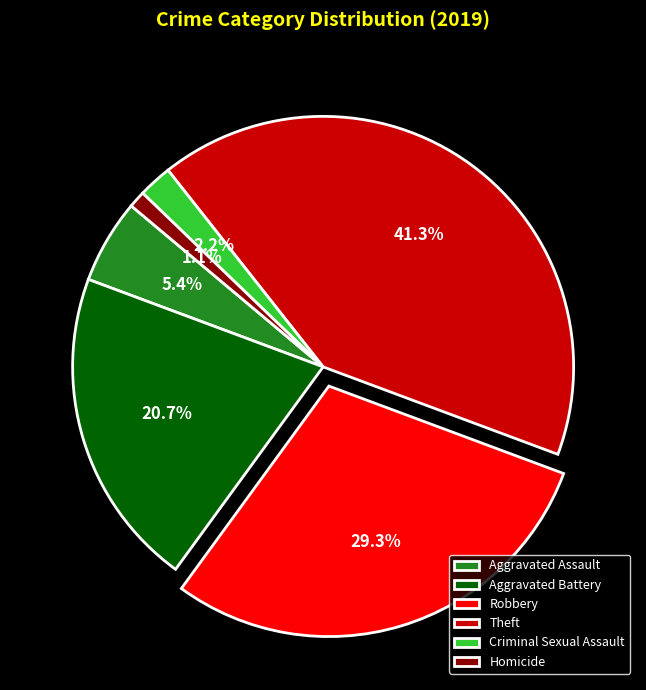

Which slice is the largest?

Theft